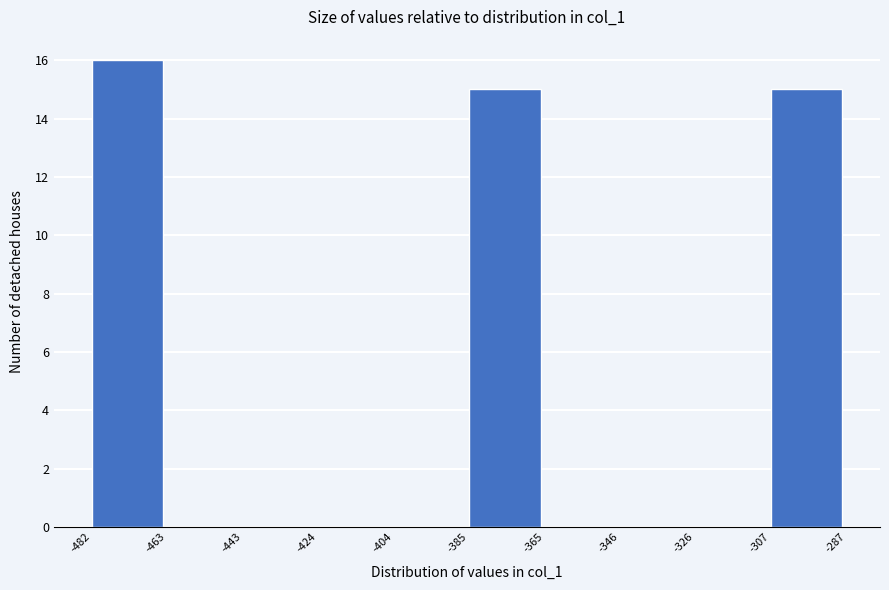

Reading left to right, transcribe this chart: for each bar, give the range it covers on the x-axis and its height. The values are not printed on the chart, so give them approximately, as read against the axis.

-482 to -463: 16
-463 to -443: 0
-443 to -424: 0
-424 to -404: 0
-404 to -385: 0
-385 to -365: 15
-365 to -346: 0
-346 to -326: 0
-326 to -307: 0
-307 to -287: 15